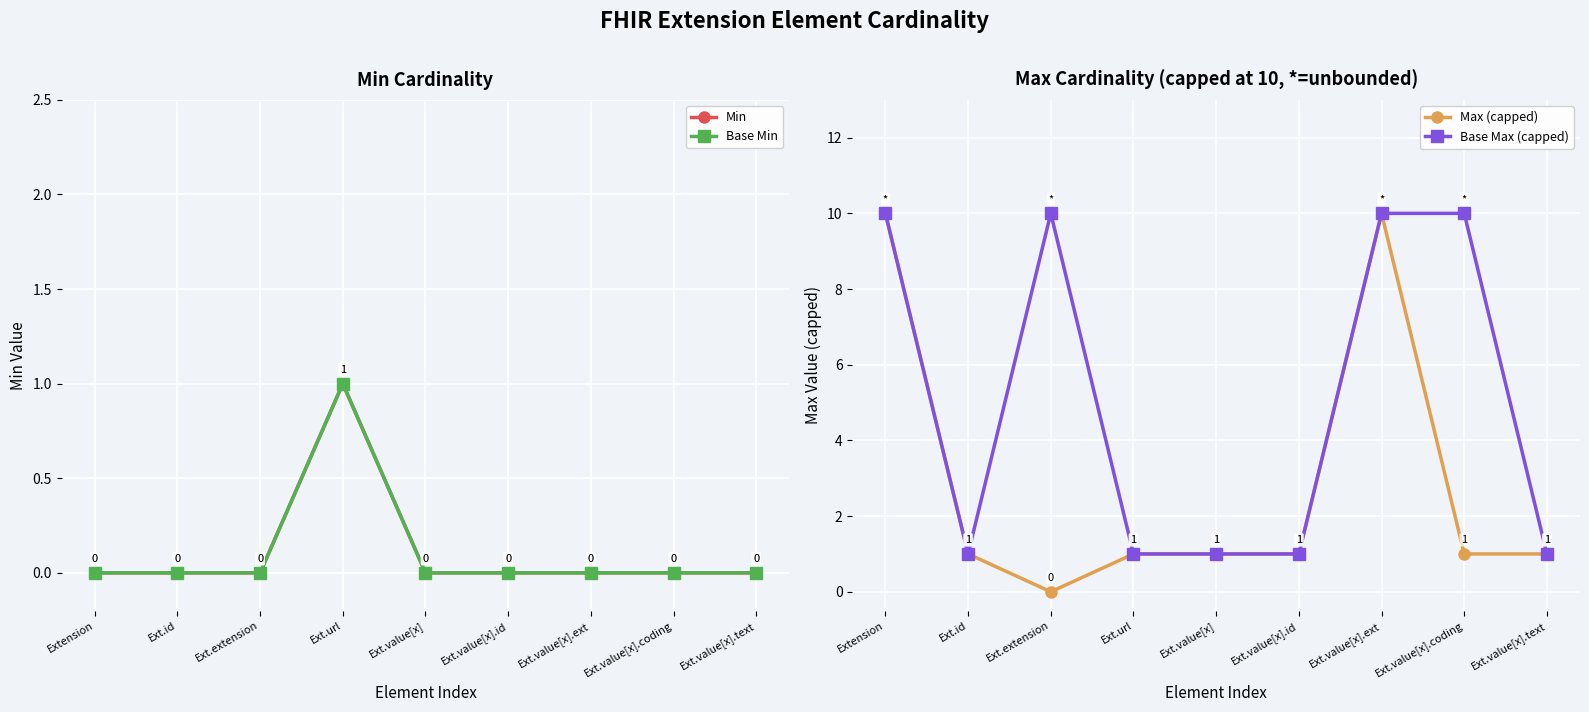

In Min, how many points are higher than both neighbors (excluding endpoints)?

1